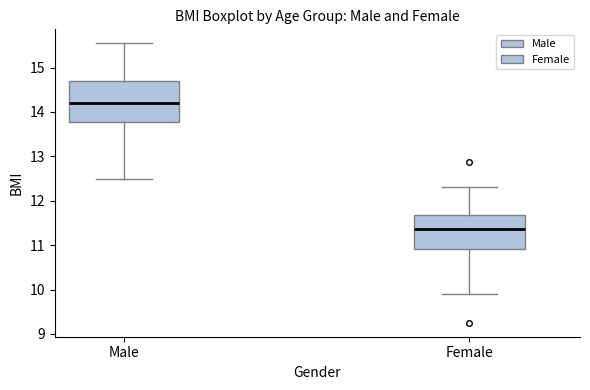

Reading left to right, transcribe this box plot: for each box, give where its median line is, the range the box spans, and where its two whiskers end, as read against the y-axis. The values are not printed on the chart, so give them approximately, as read against the axis.

Male: median 14.2, box 13.8 to 14.7, whiskers 12.5 to 15.5
Female: median 11.4, box 10.9 to 11.7, whiskers 9.9 to 12.3